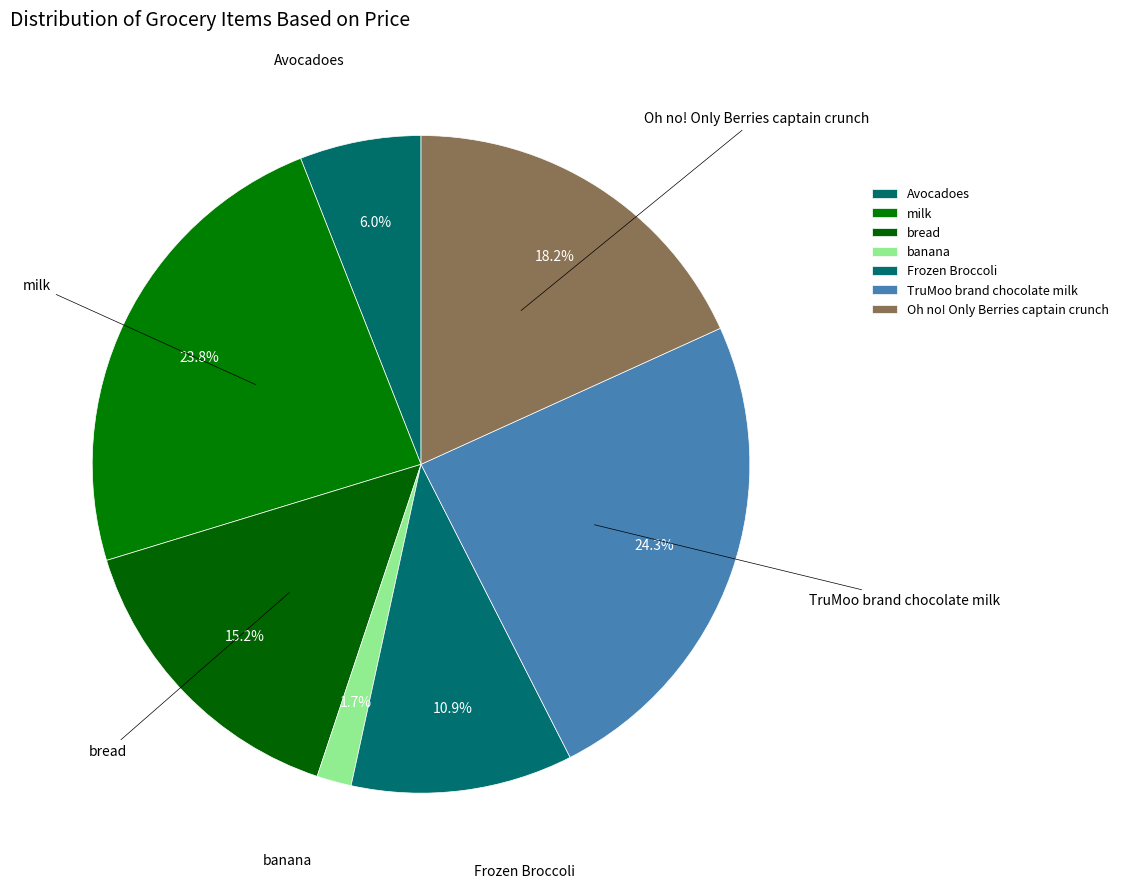

Rank the categories by value from highest to lowest.

TruMoo brand chocolate milk, milk, Oh no! Only Berries captain crunch, bread, Frozen Broccoli, Avocadoes, banana